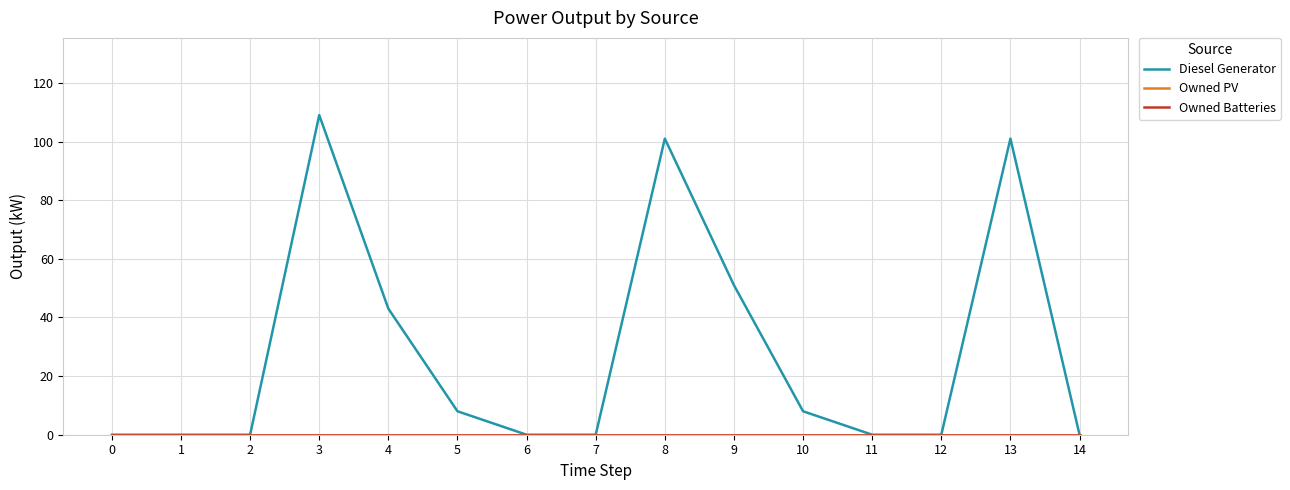

Is this an area chart (filled region under the line)?

No